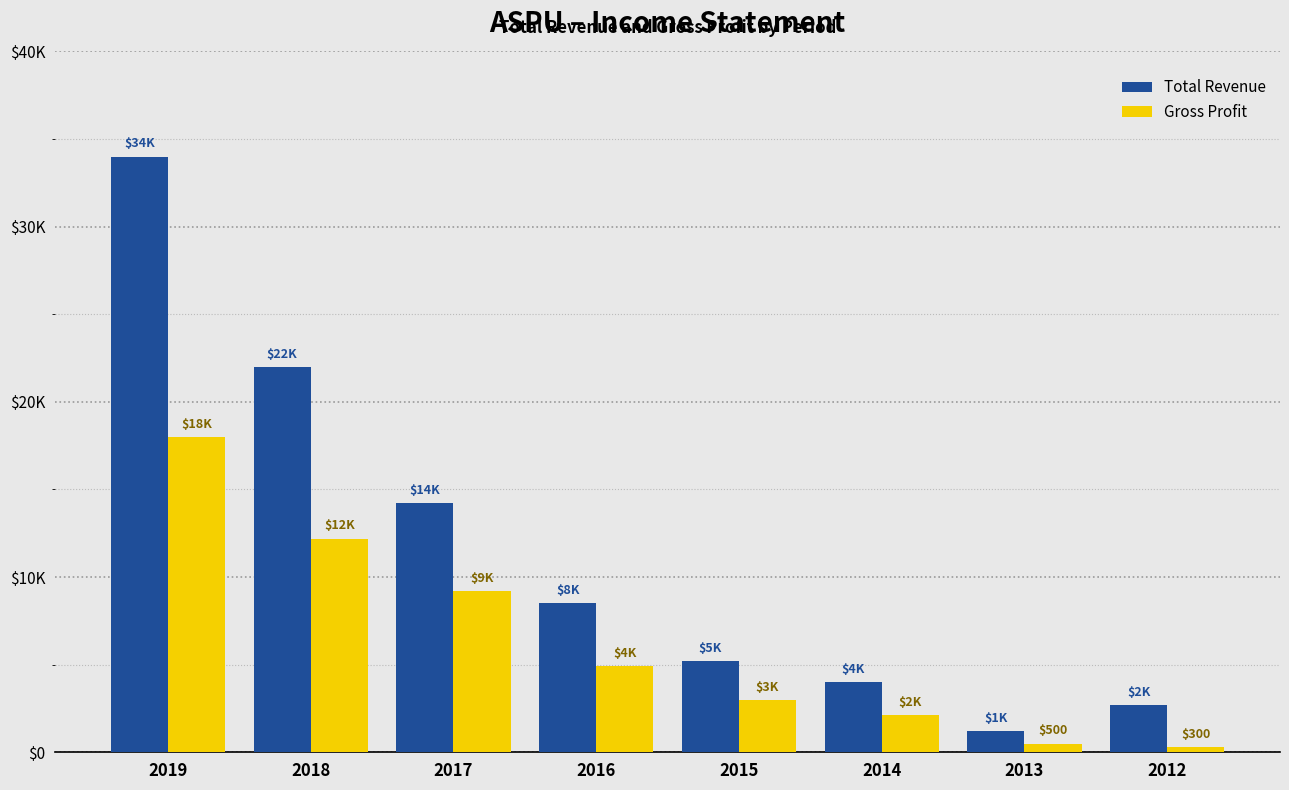

What is the value of the Total Revenue bar at the 8th from the left?

2700